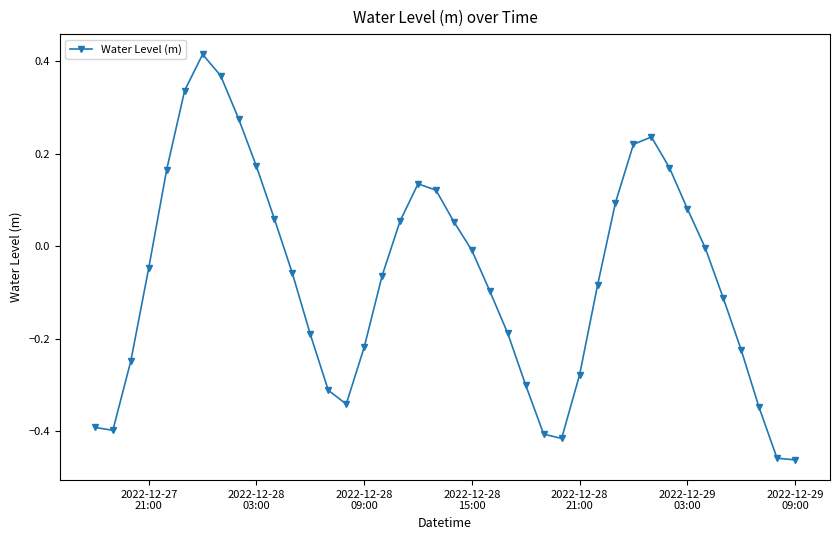

True or false: the data has more than 1 interior local peaks.

True